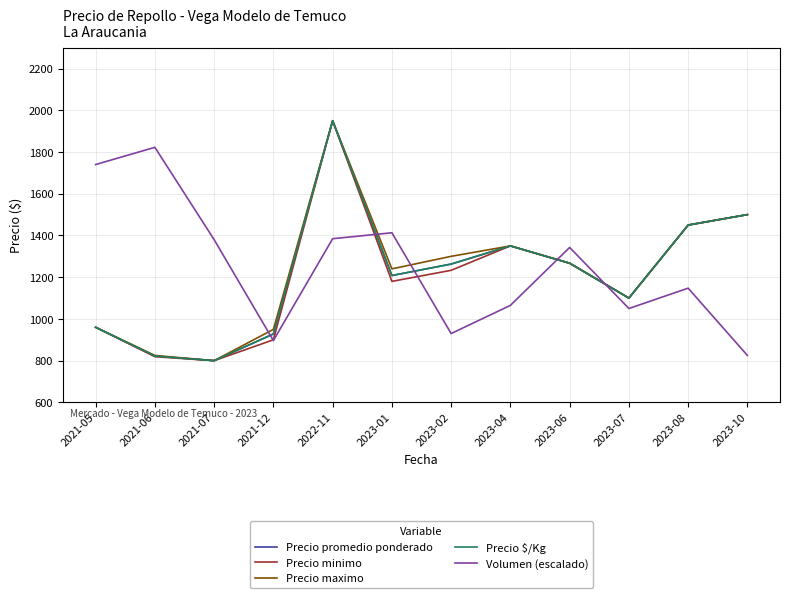

Is this an area chart (filled region under the line)?

No